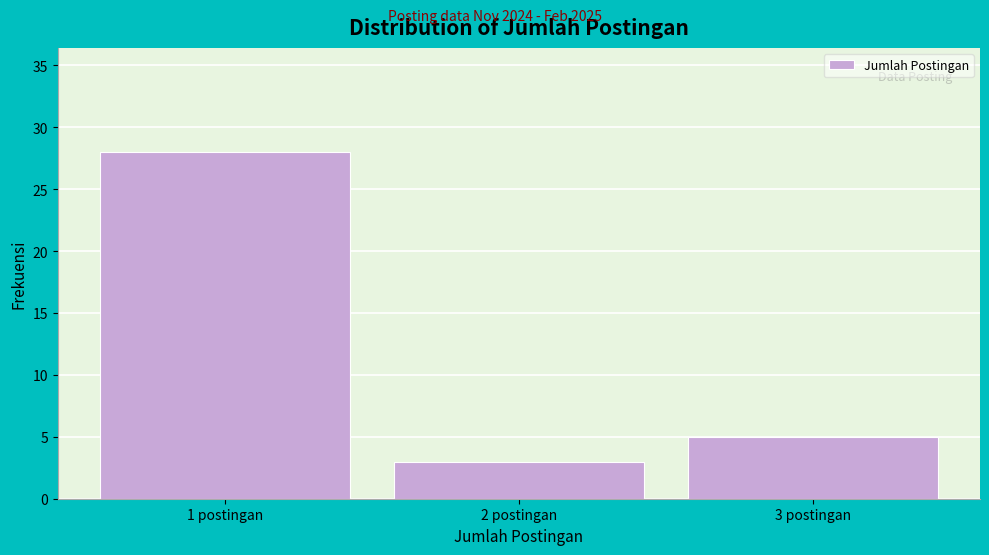

Reading left to right, list all the values displayed in this chart.

28	3	5